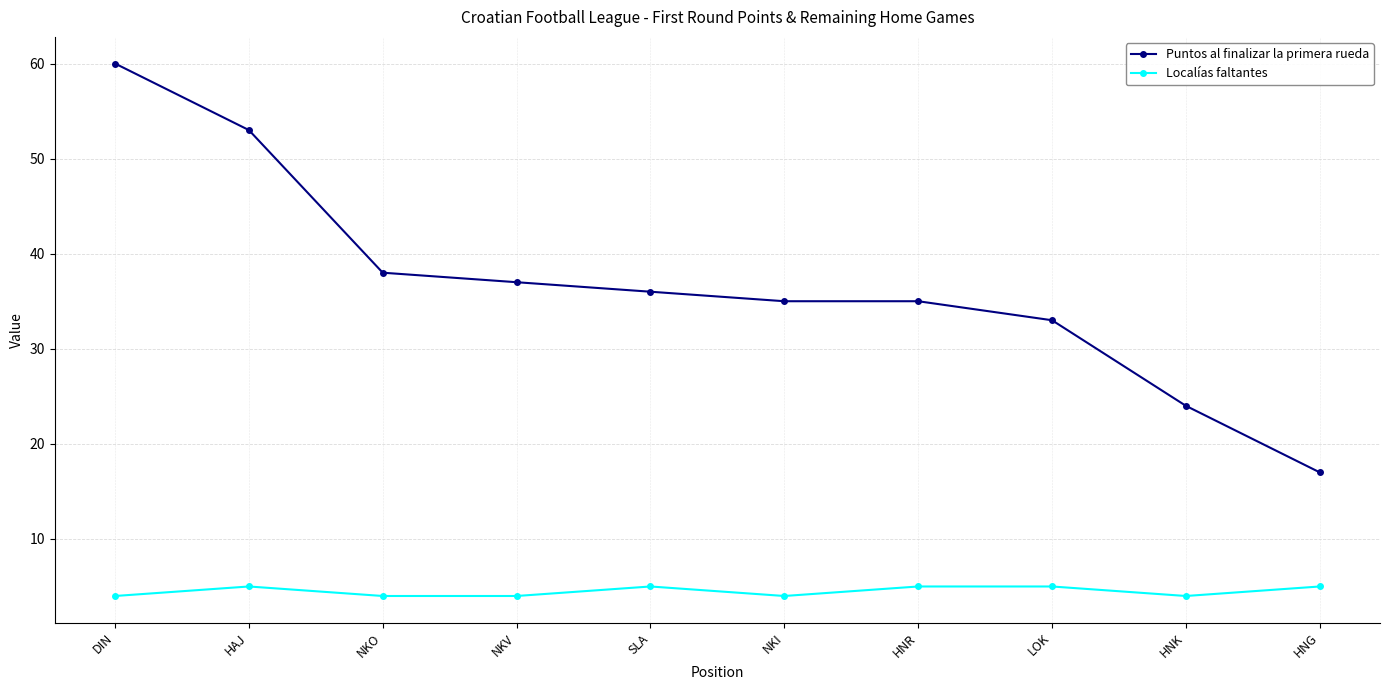

Which category has the lowest value in the Puntos al finalizar la primera rueda series?

HNG